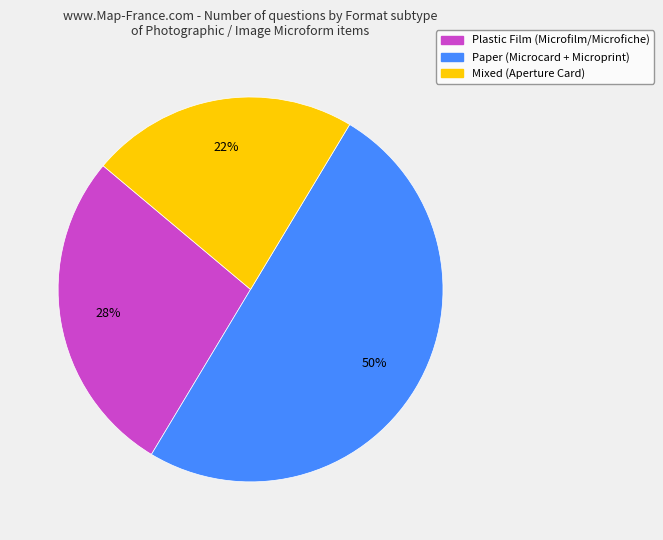

To the nearest percent, what is the average slice percentage?

33%